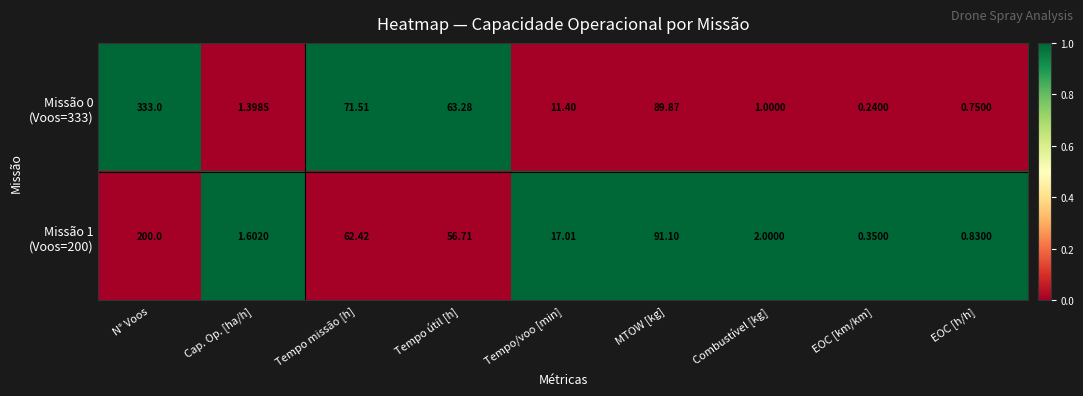

At which category is the sum across all series the highest?

N° Voos